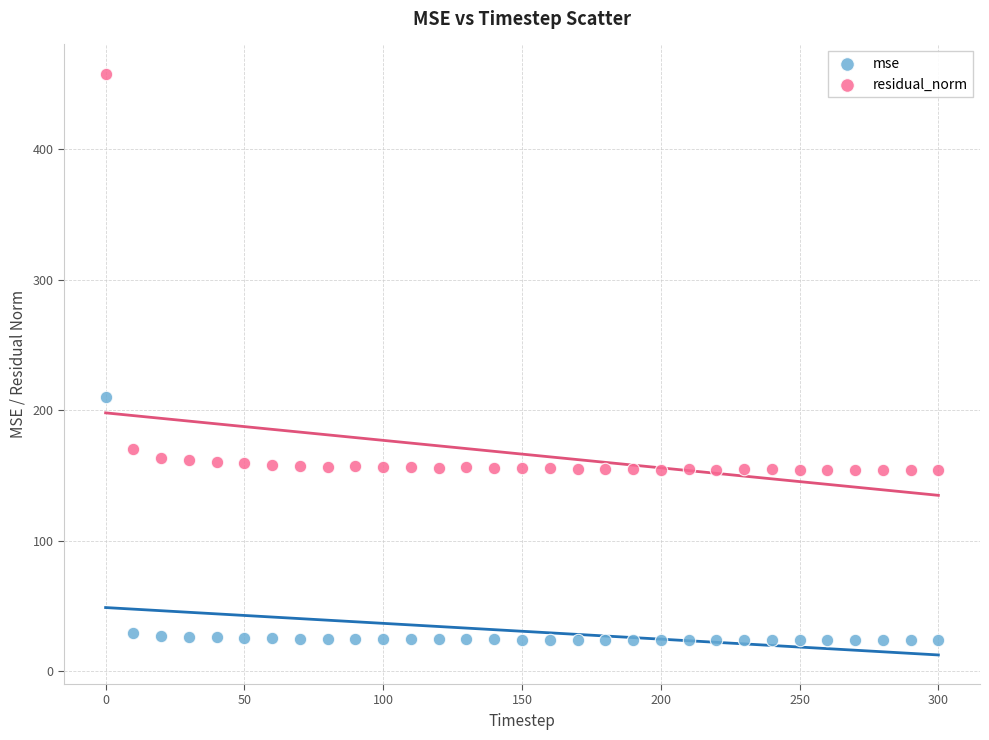

In the residual_norm series, what Y value is closest to 305?

170.3